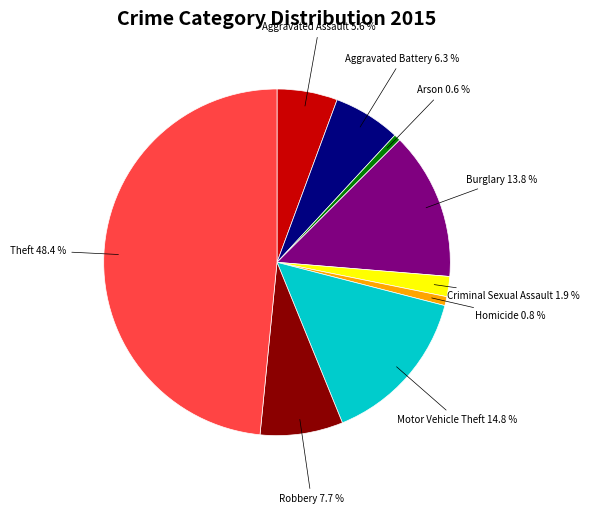

Is there any slice that represents more than half of the pie?

No